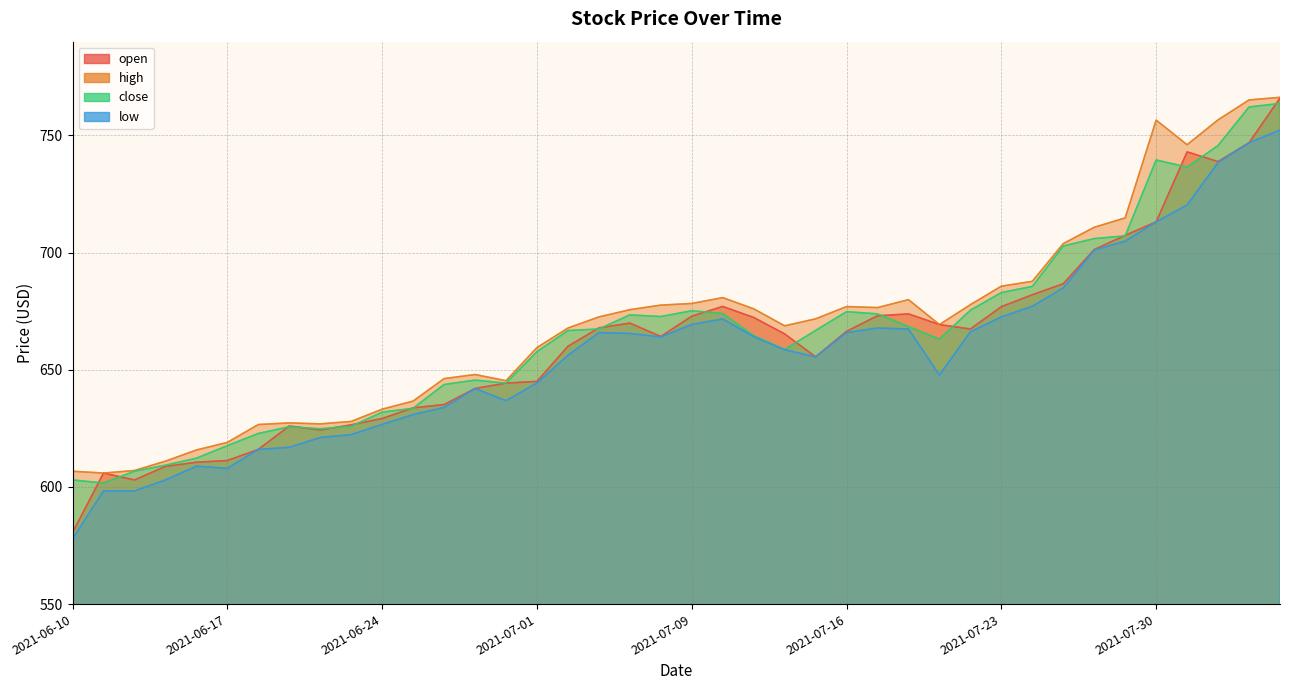

At which category does the chart reach its peak across all series?

2021-08-05